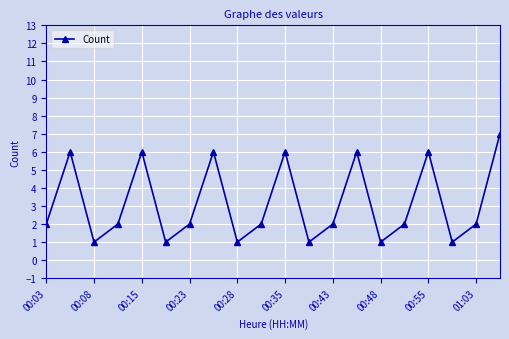

What is the difference between the maximum and minimum values?

6